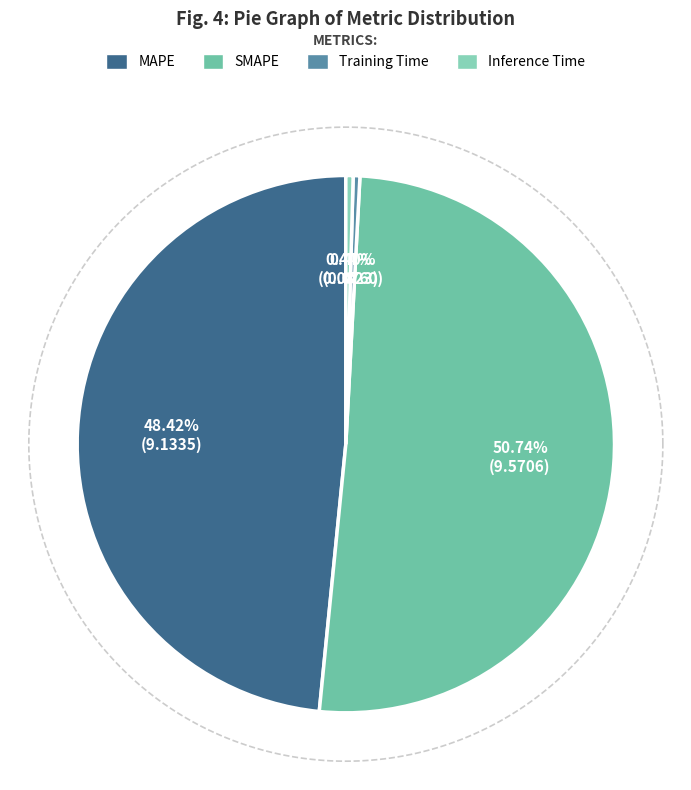

To the nearest percent, what is the combined percentage of Training Time and Inference Time?

1%